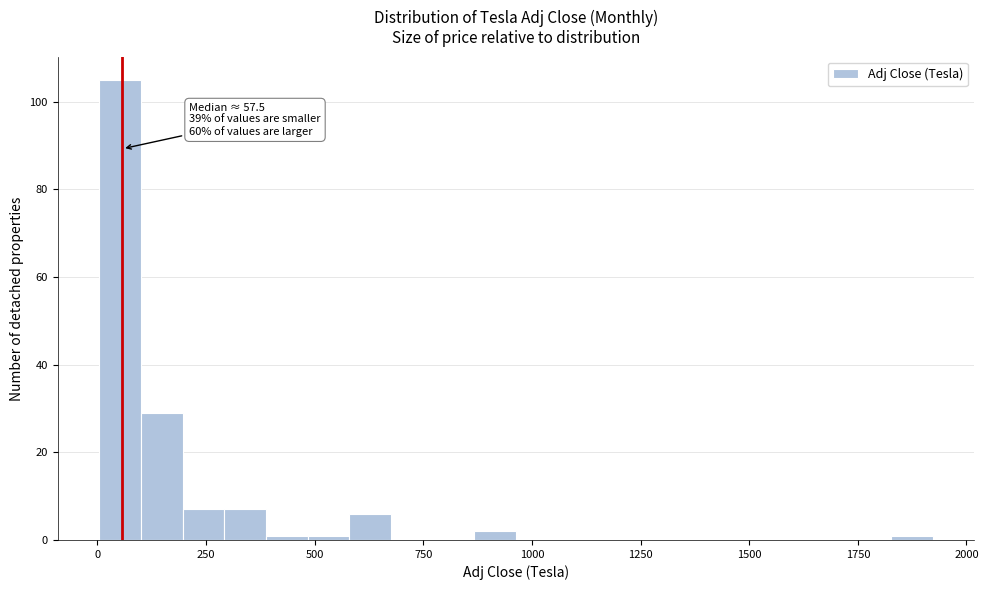

Read against the x-axis, roughly where is the centre of the tallest bar?

50